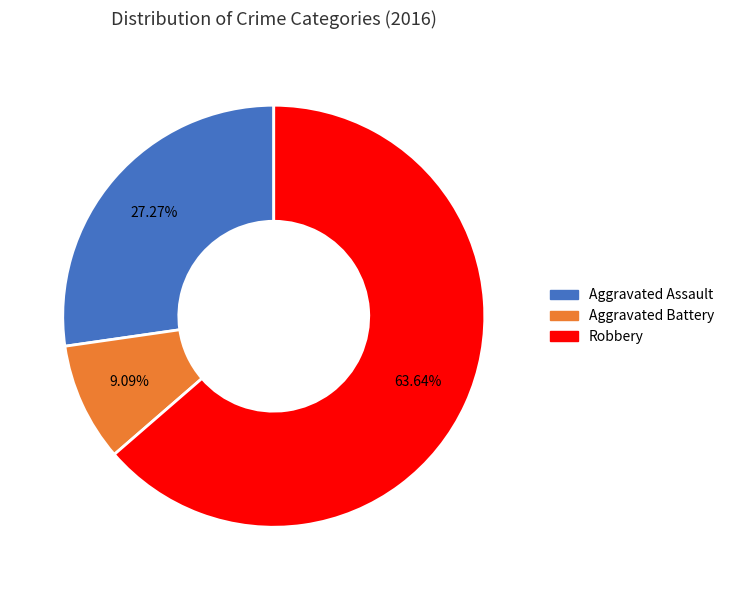

To the nearest percent, what is the average slice percentage?

33%